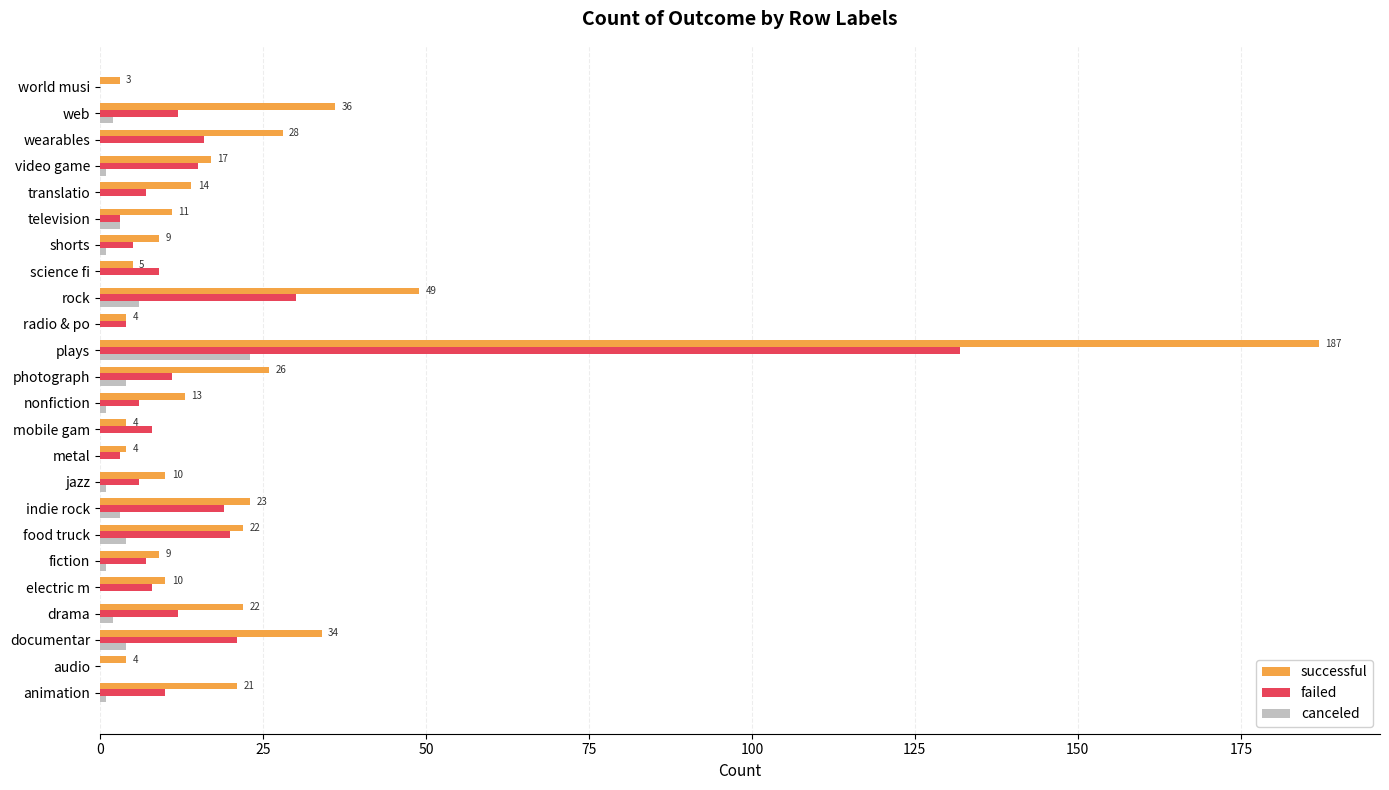

Which series changed the most between animation and science fi?

successful